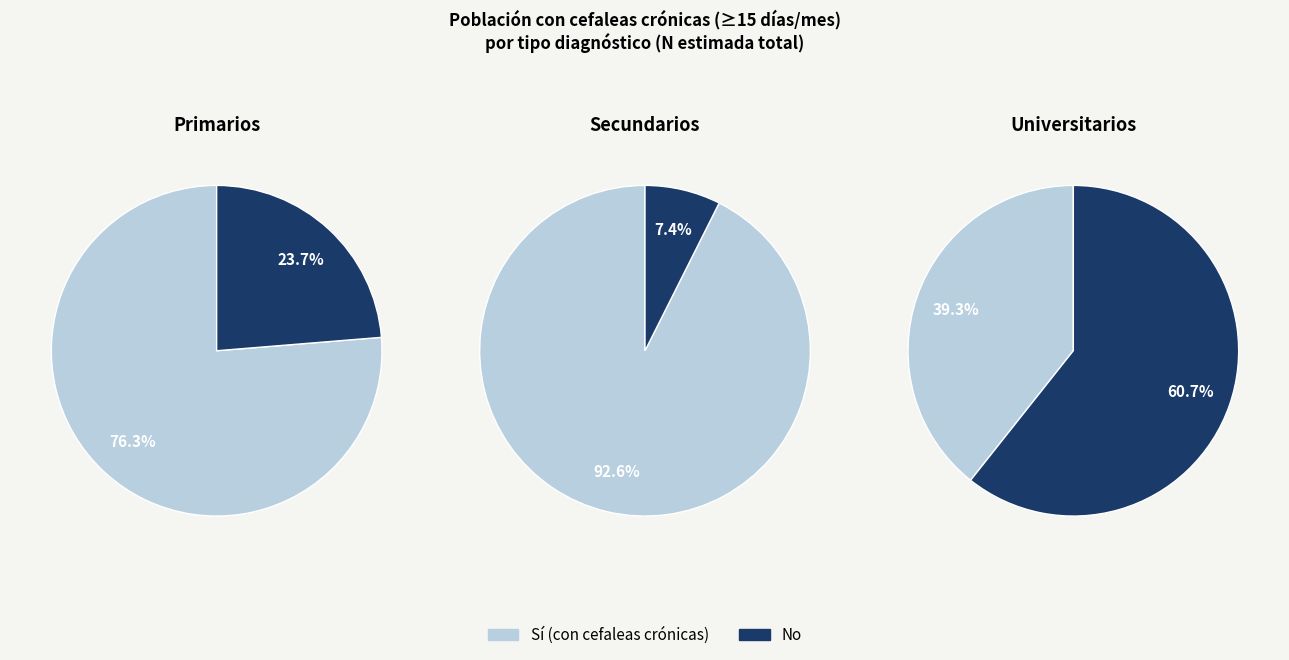

True or false: Sí accounts for 93% of the total.

True